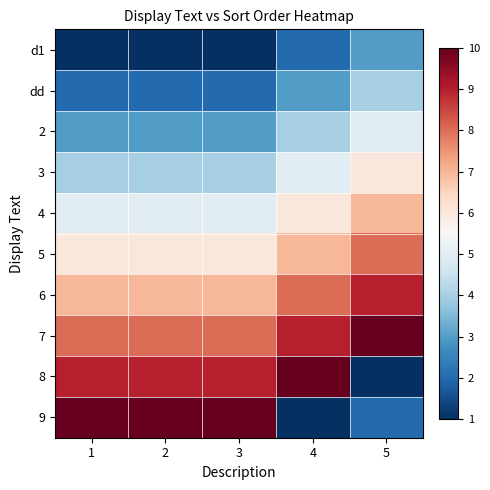

Which series changed the most between 2 and 4?

9